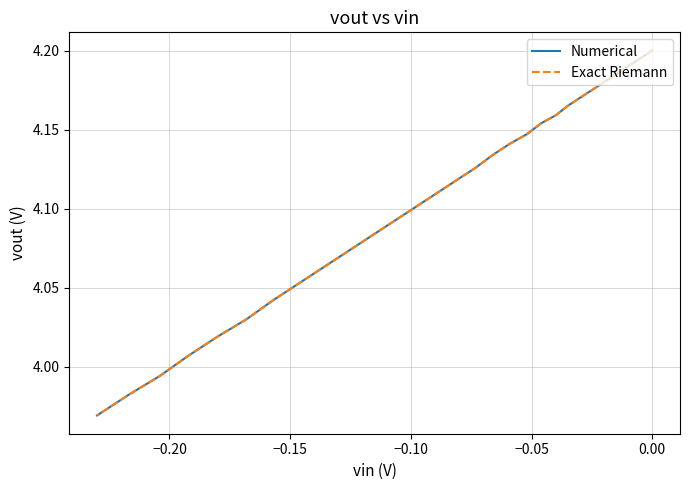

True or false: Exact Riemann and Numerical intersect in this chart.

False